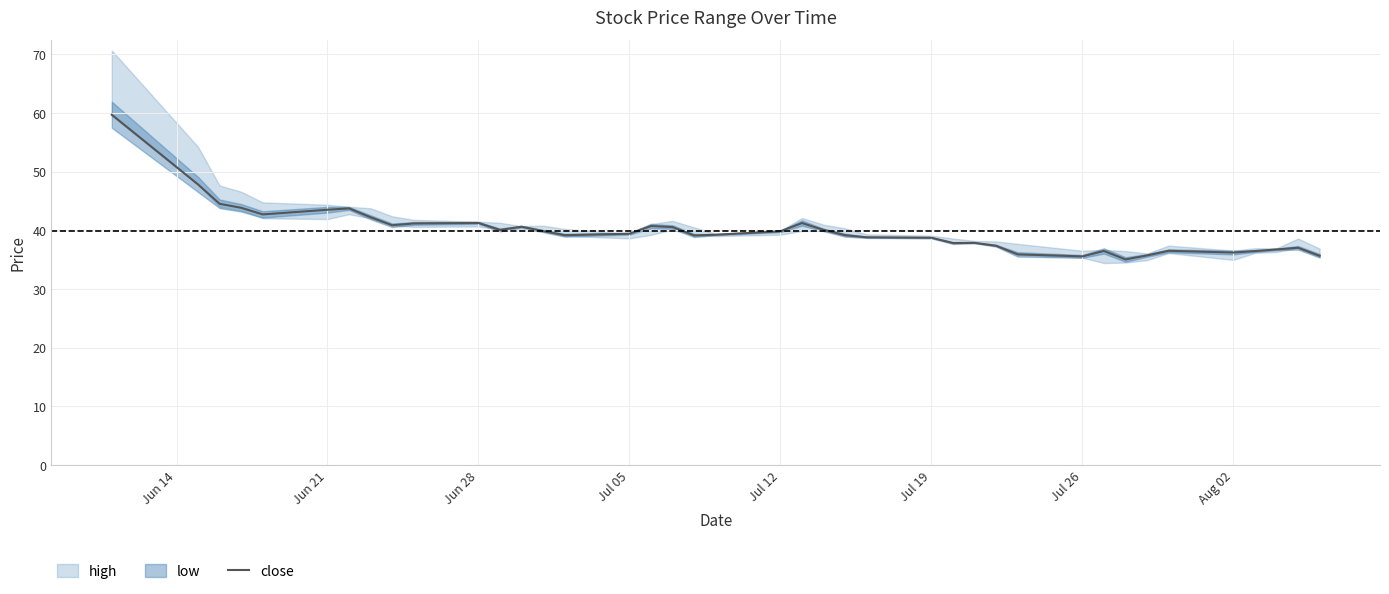

Is this an area chart (filled region under the line)?

No